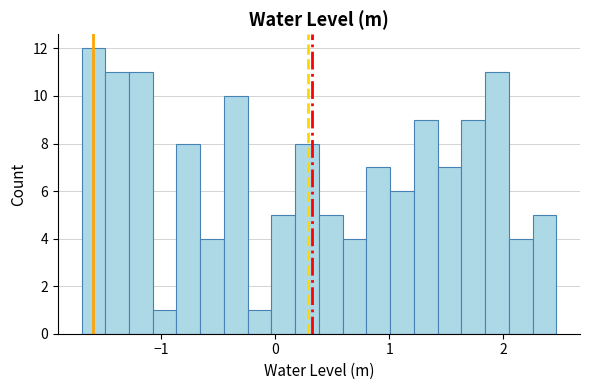

Around what value on the x-axis is the tallest bar? Give the approximate position of its centre, as read against the axis.

-1.6